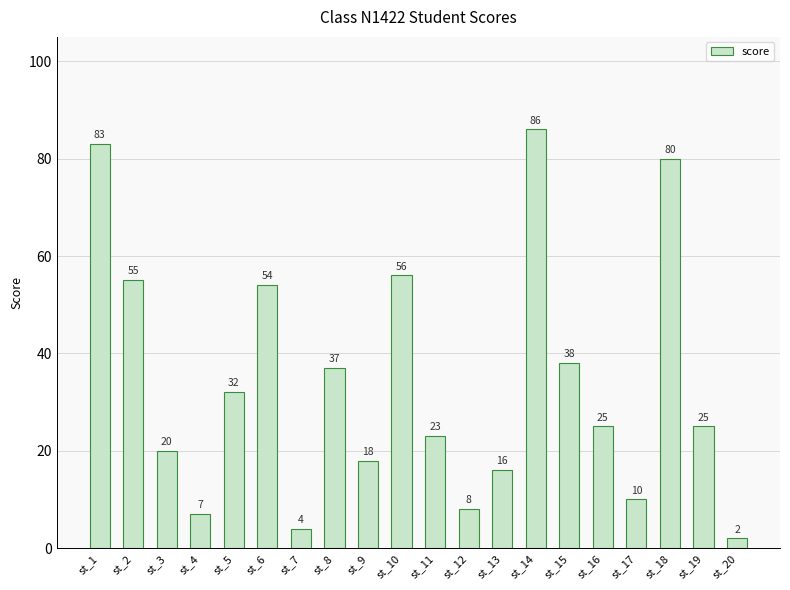

What is the difference between the maximum and minimum values?

84